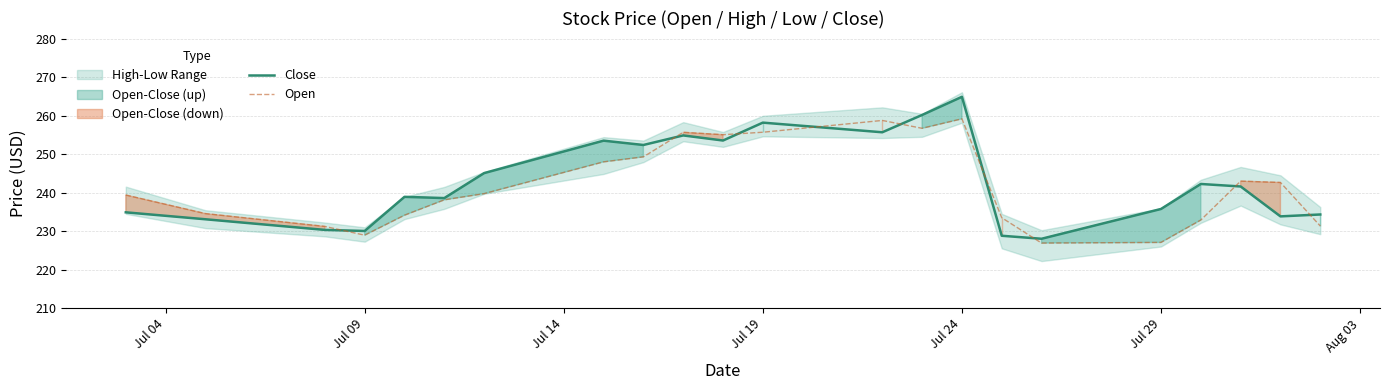

At Jul 29, list the series in order from largest to smallest.

Close, Open